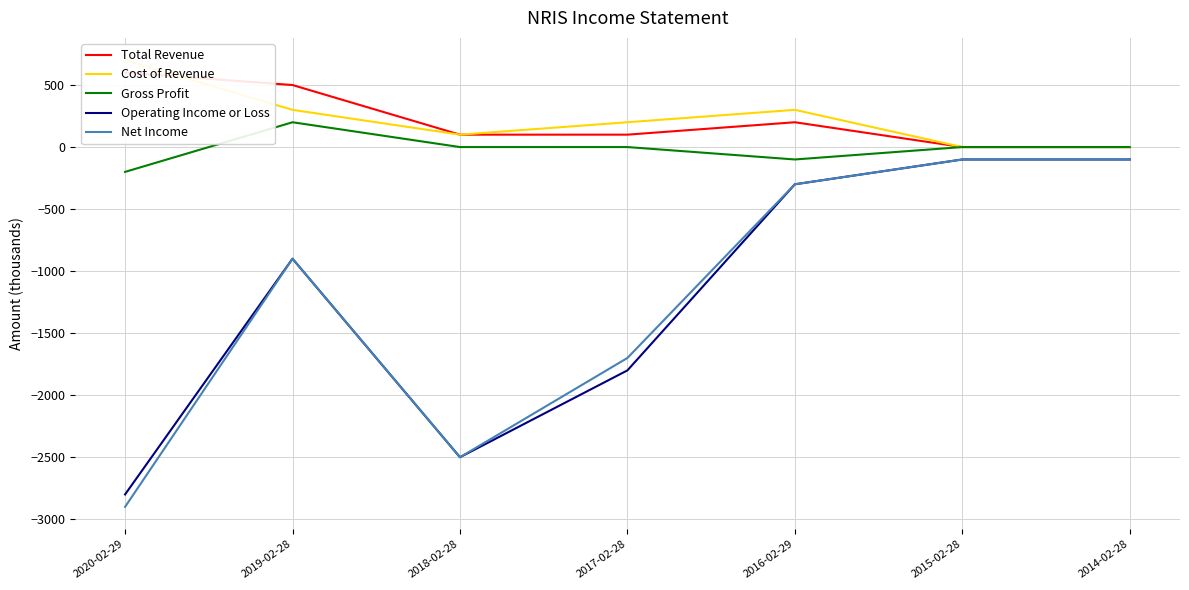

What is the label of the 4th point from the right?

2017-02-28